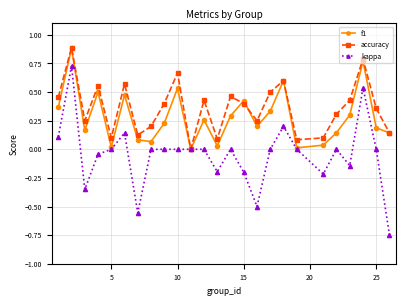

List the series in order of their overall mean, highest first.

accuracy, f1, kappa